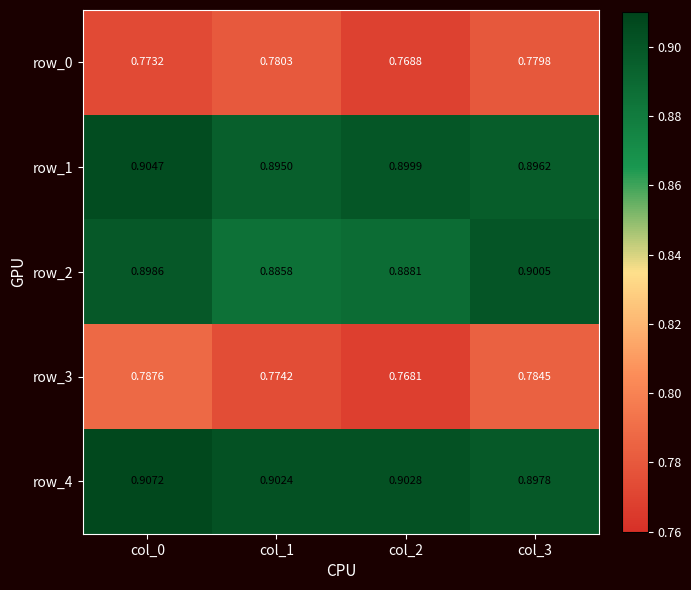

Is the value of row_0 at col_1 greater than the value of row_3 at col_0?

No